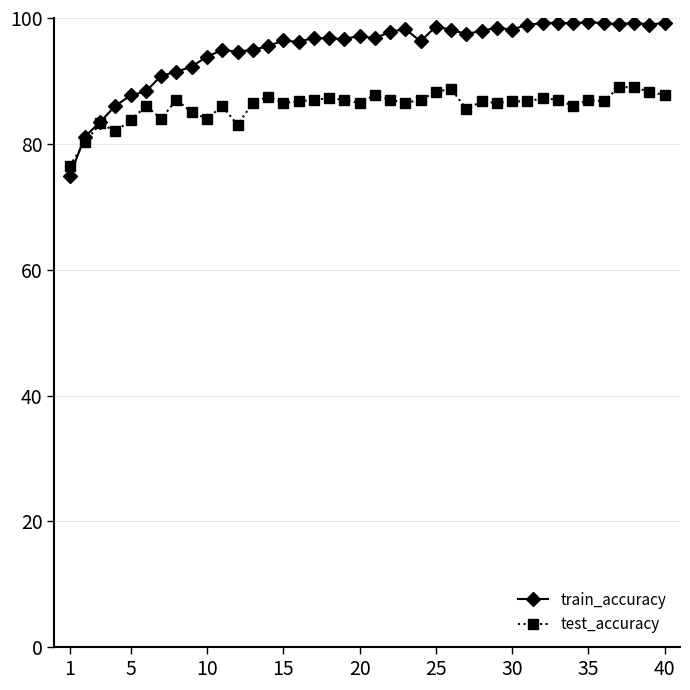

What is the average value of the train_accuracy series?

95.0